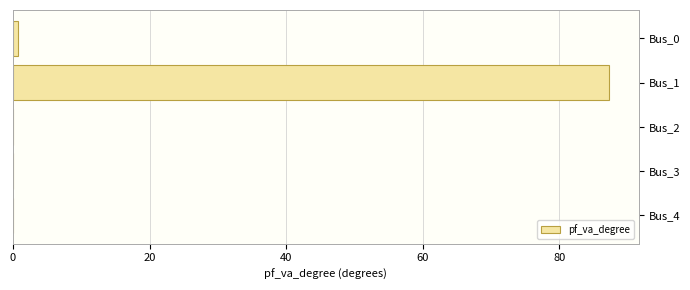

What is the change in value from Bus_1 to Bus_3?

-87.3